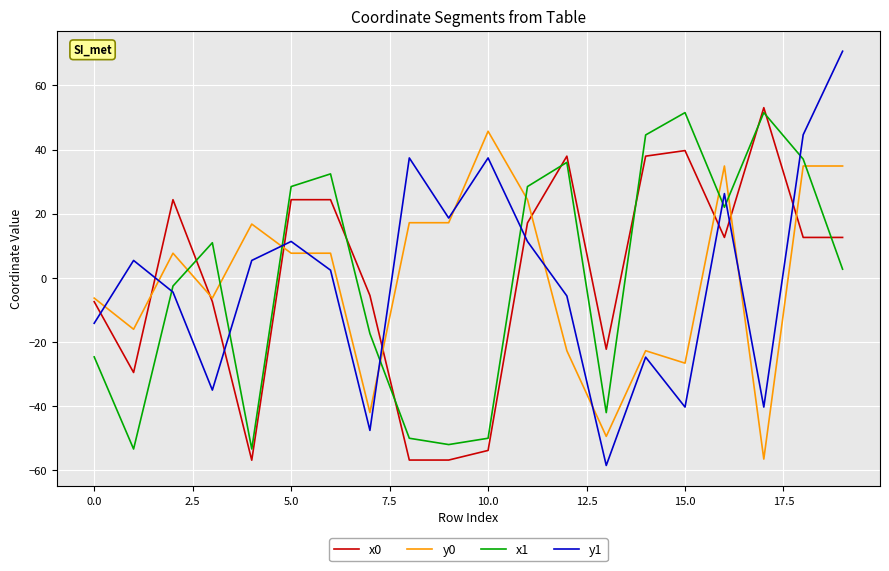

True or false: x1 and x0 intersect in this chart.

True